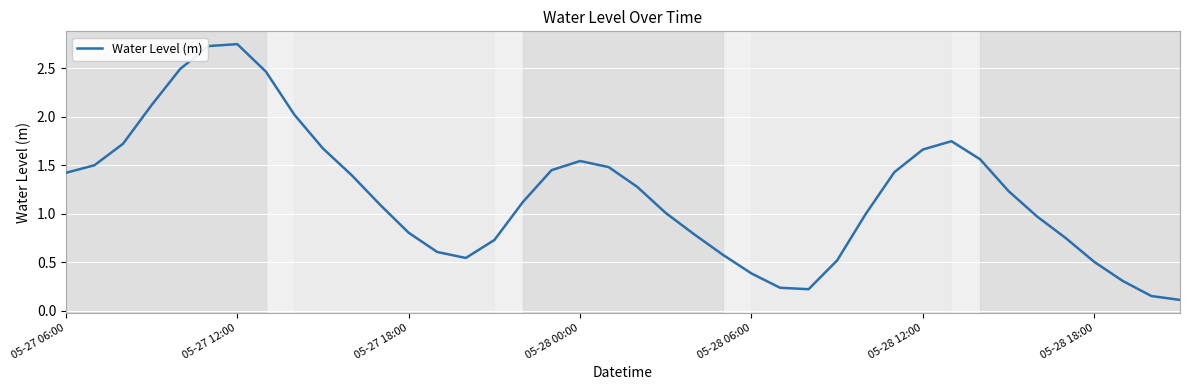

What is the difference between the maximum and minimum values?

2.6